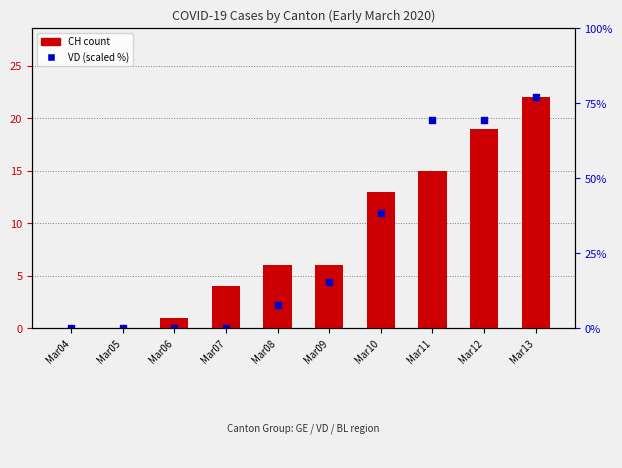

What are all the series names shown in the legend?

CH, VD (scaled)